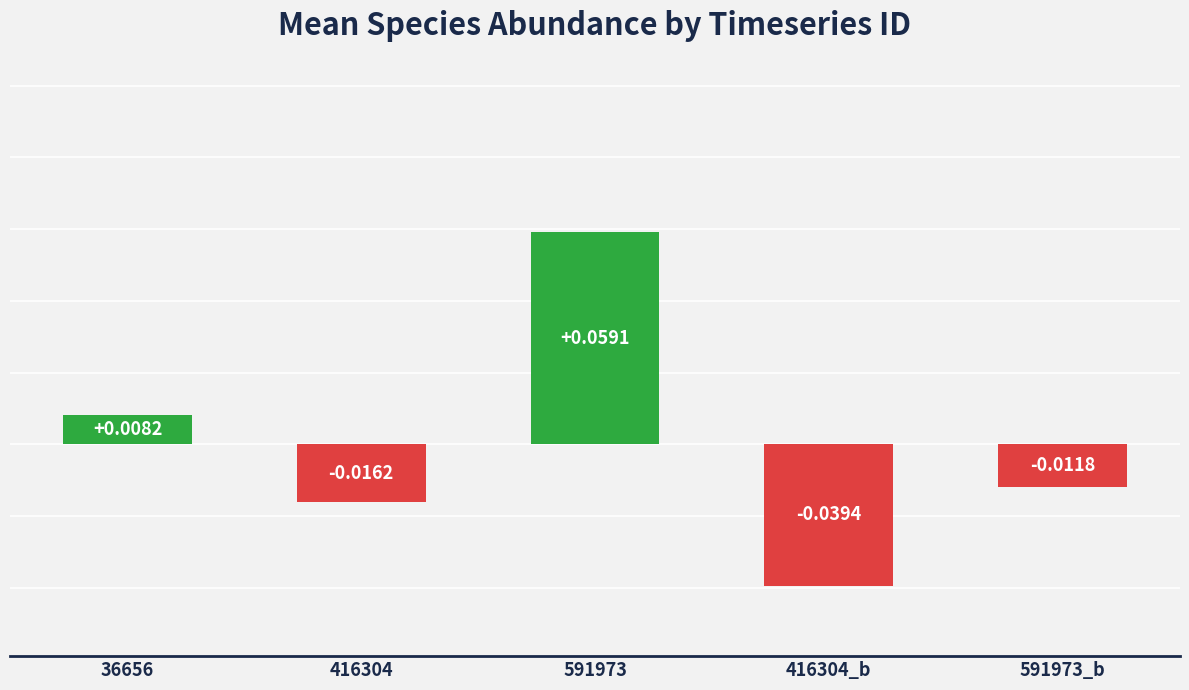

At which label does the data first exceed 0?

36656